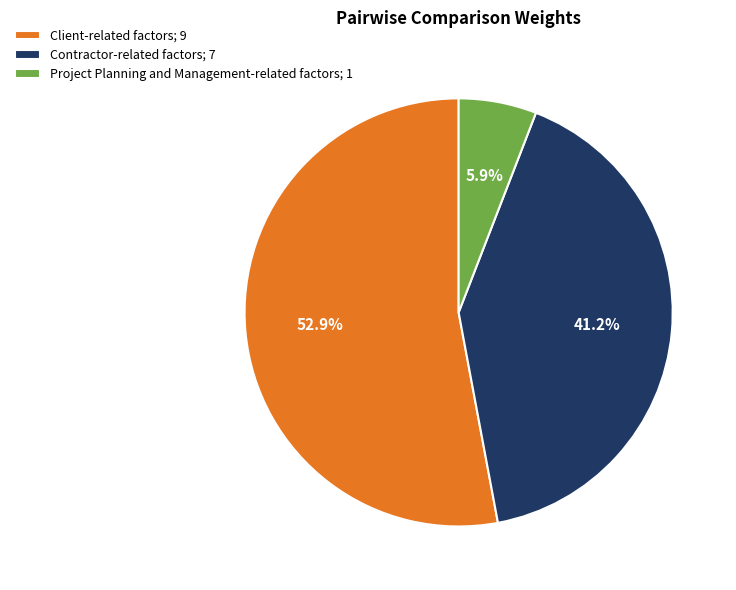

What is the largest slice in the pie chart?

Client-related factors